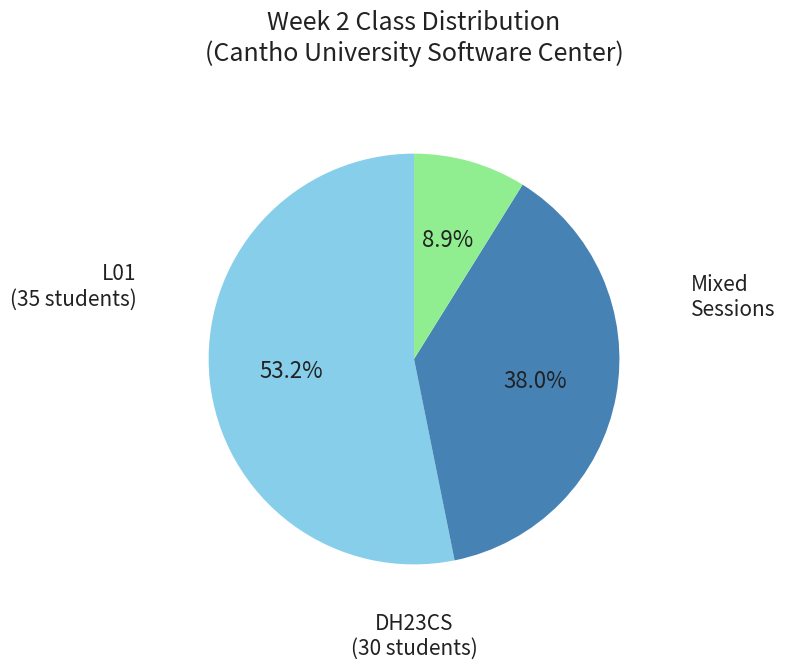

Is there any slice that represents more than half of the pie?

Yes